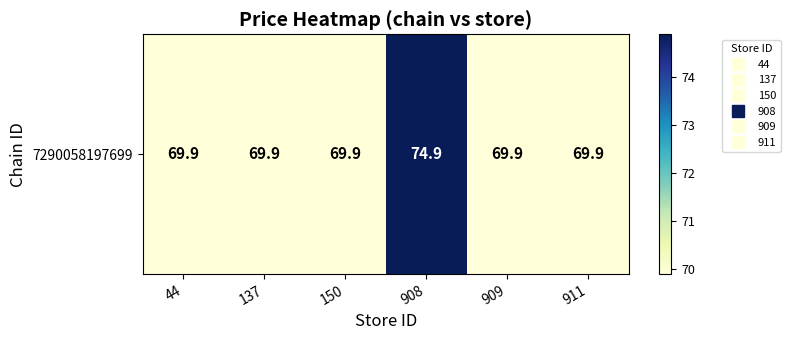

Rank the categories by value from highest to lowest.

908, 44, 137, 150, 909, 911